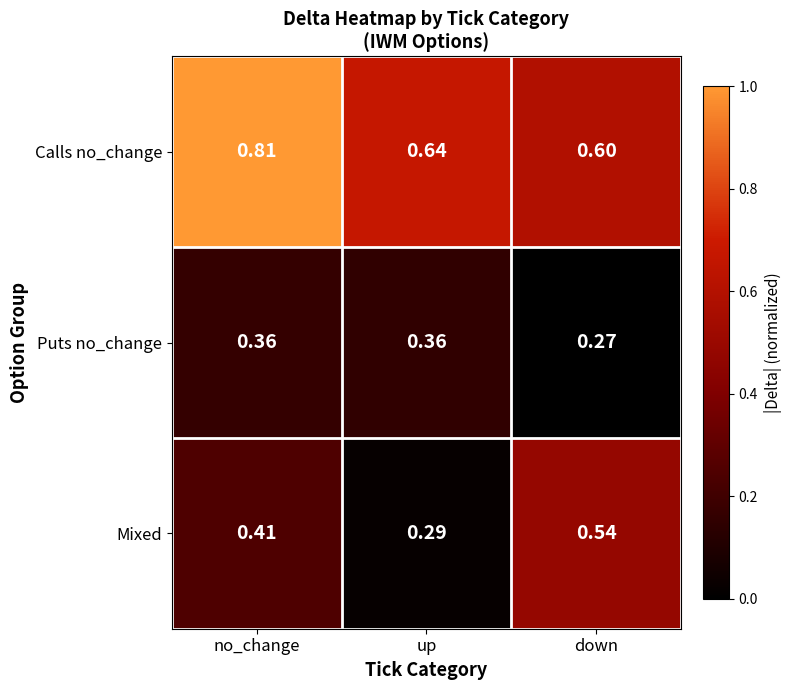

What is the total value across all series at up?

1.3